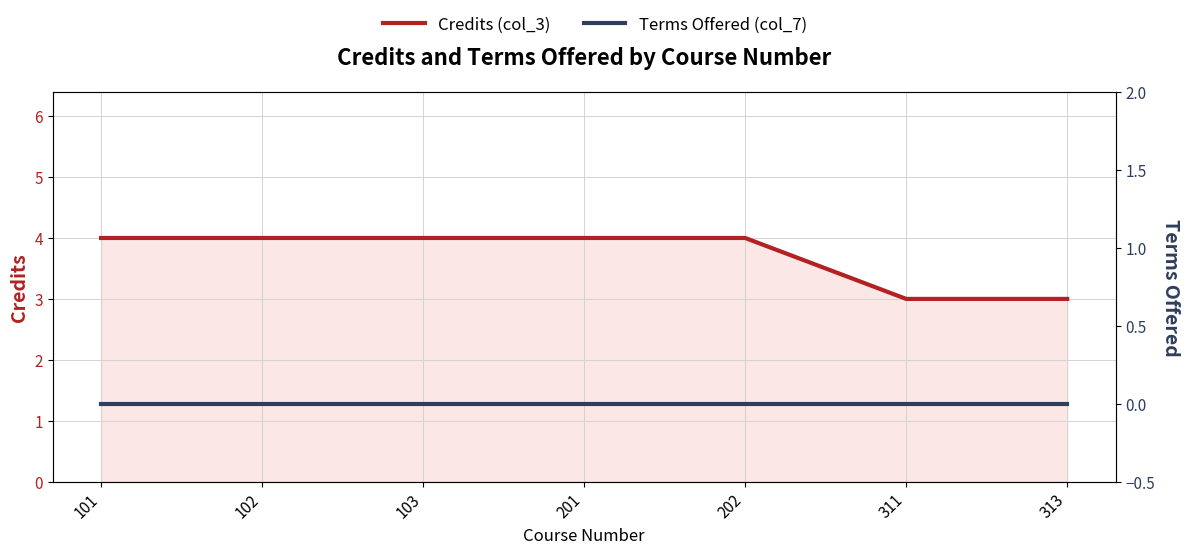

Which category has the highest value across all series?

101